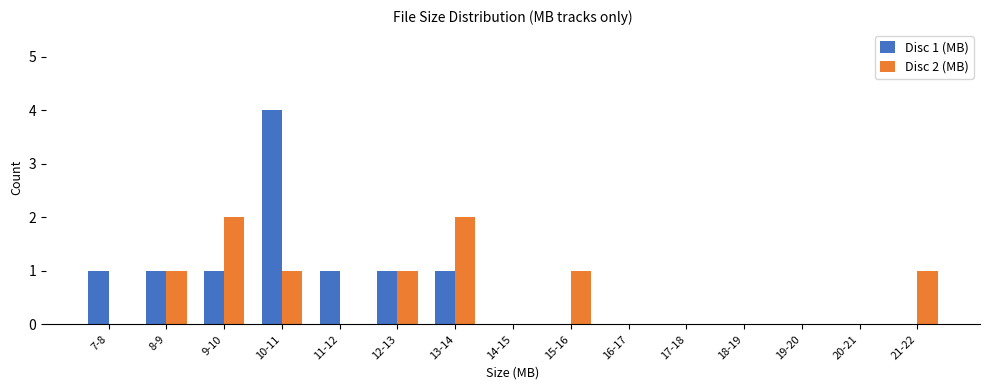

Reading left to right, extract all data points from this chart.

Disc 1 (MB): 7-8=1	8-9=1	9-10=1	10-11=4	11-12=1	12-13=1	13-14=1	14-15=0	15-16=0	16-17=0	17-18=0	18-19=0	19-20=0	20-21=0	21-22=0
Disc 2 (MB): 7-8=0	8-9=1	9-10=2	10-11=1	11-12=0	12-13=1	13-14=2	14-15=0	15-16=1	16-17=0	17-18=0	18-19=0	19-20=0	20-21=0	21-22=1